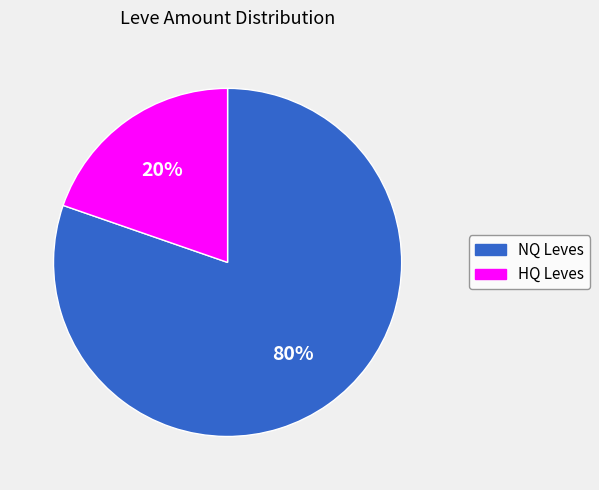

Rank the categories by value from highest to lowest.

NQ Leves, HQ Leves